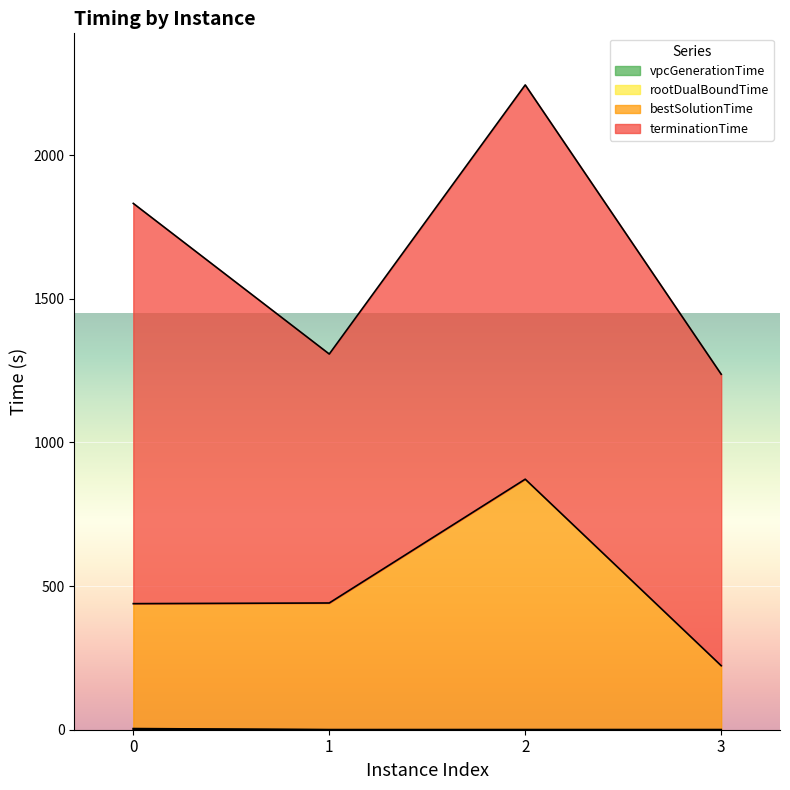

Where is the first local maximum for rootDualBoundTime?

2